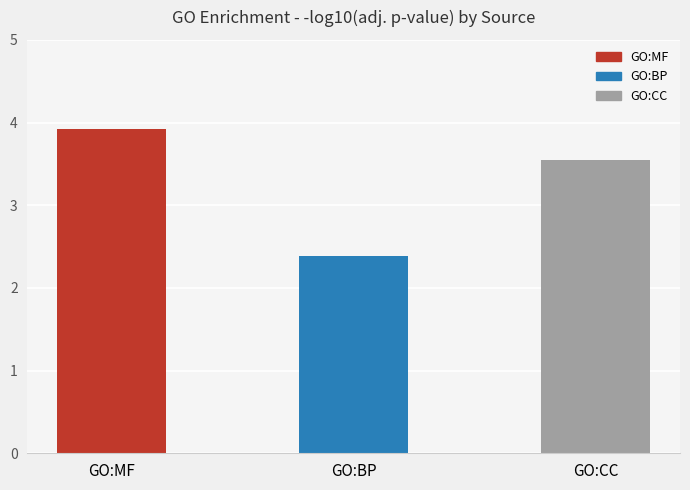

Are the bars grouped side by side (vs. stacked)?

No